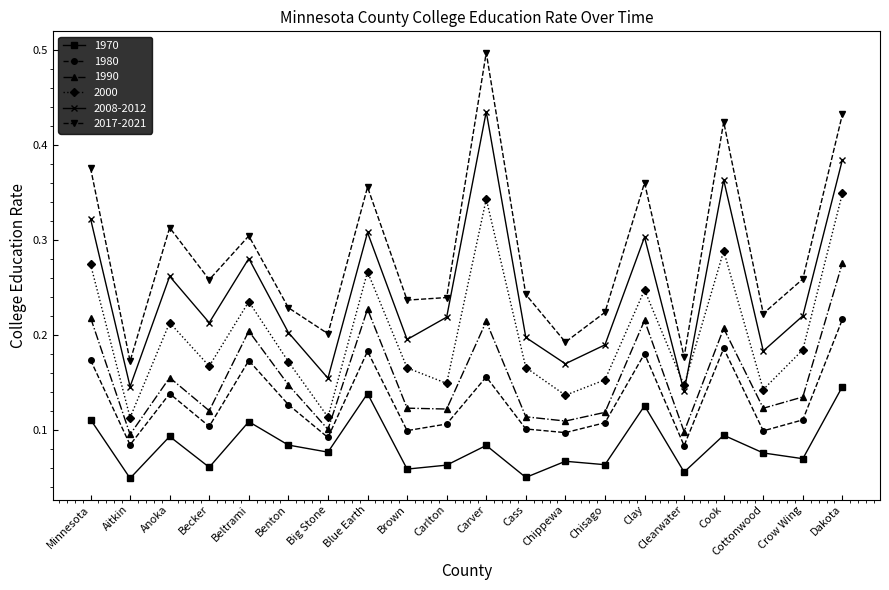

Where is the first local minimum for 2000?

Aitkin